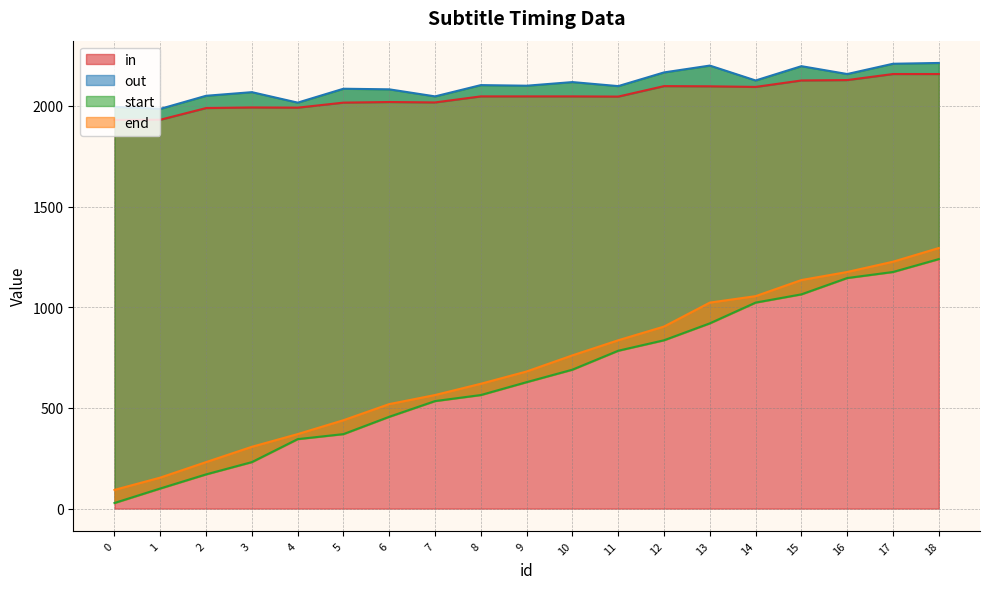

Which series has the largest total across all categories?

out